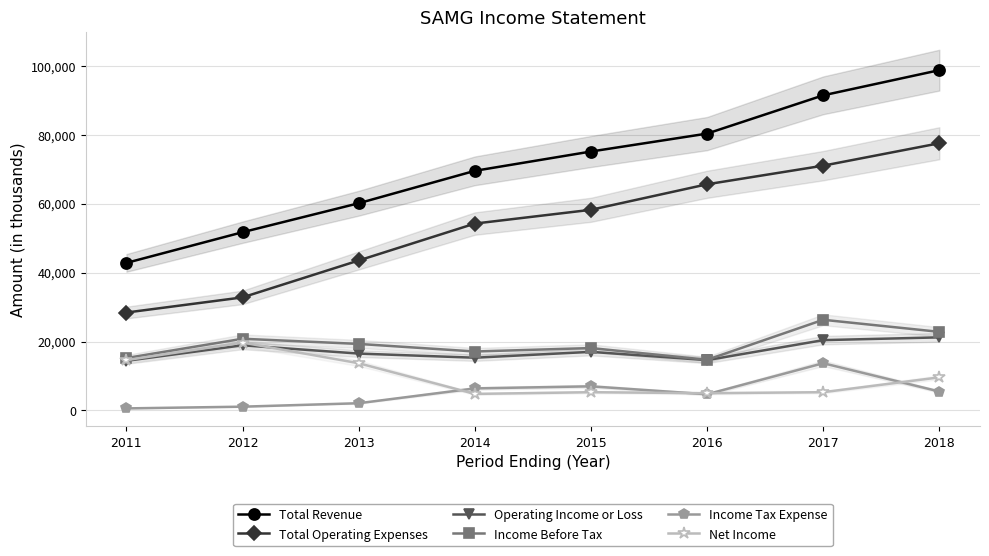

Rank the series by their maximum value, from highest to lowest.

Total Revenue, Total Operating Expenses, Income Before Tax, Operating Income or Loss, Net Income, Income Tax Expense